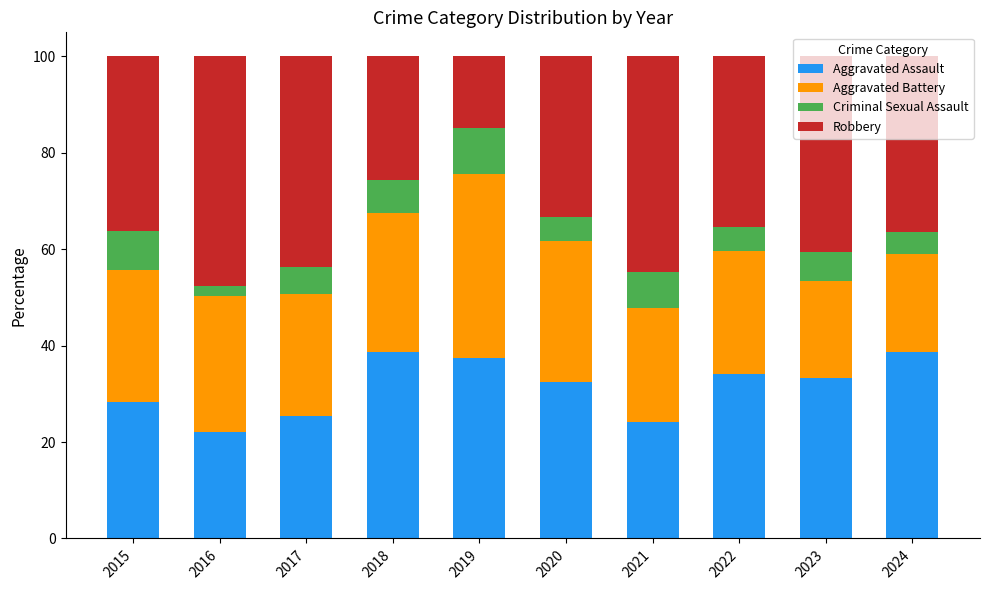

How many bars are there in total?

10